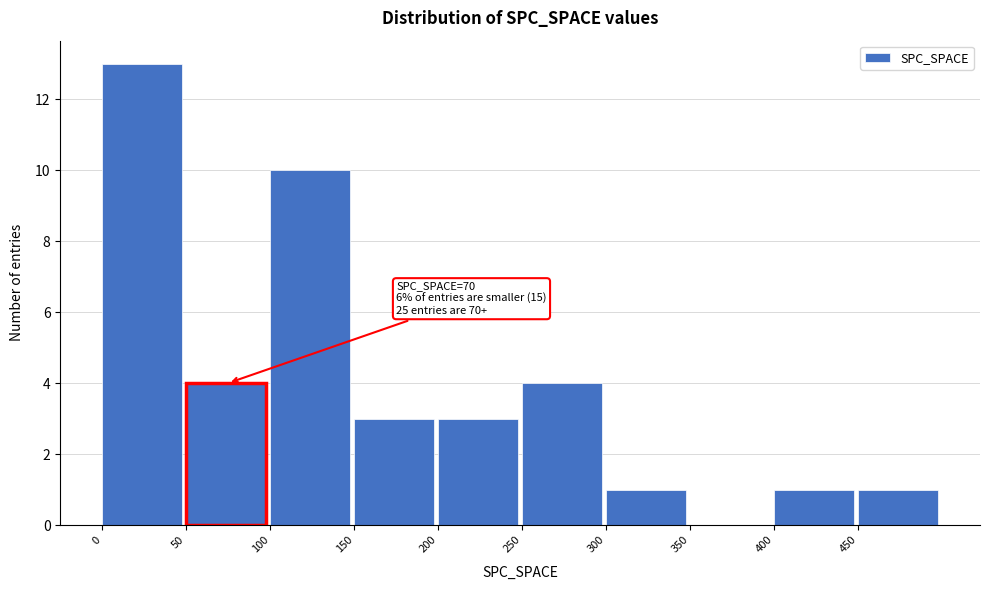

Over which range of the x-axis is the bar tallest?

0 to 50